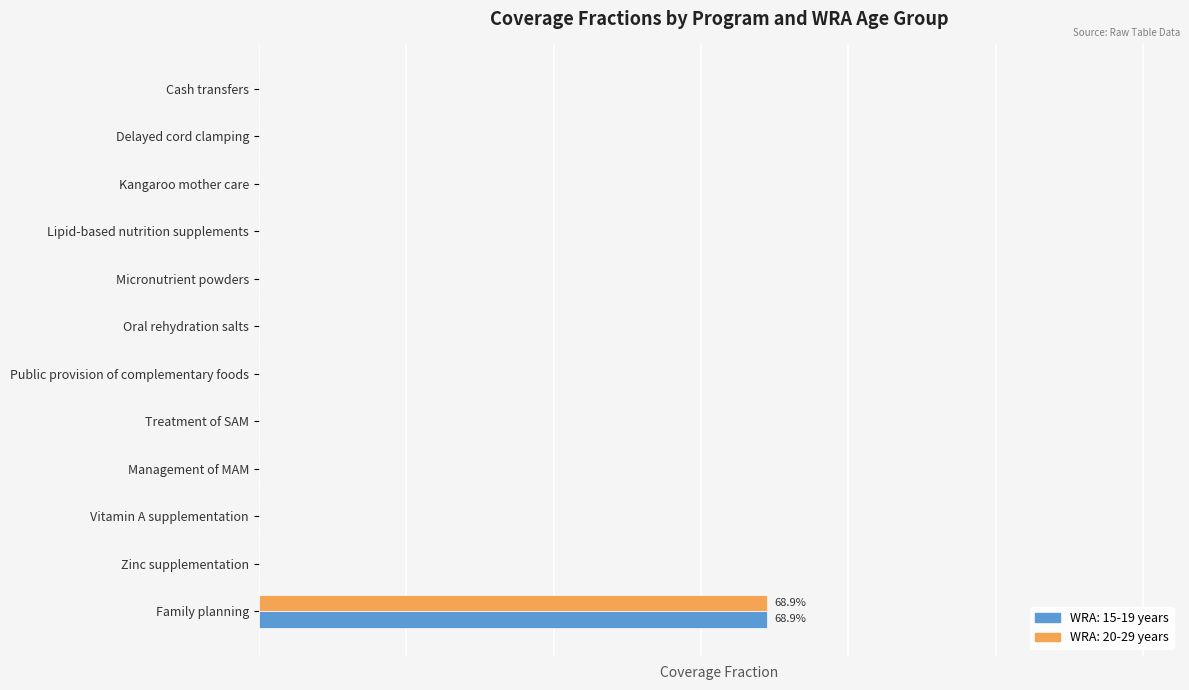

What are all the series names shown in the legend?

WRA: 15-19 years, WRA: 20-29 years